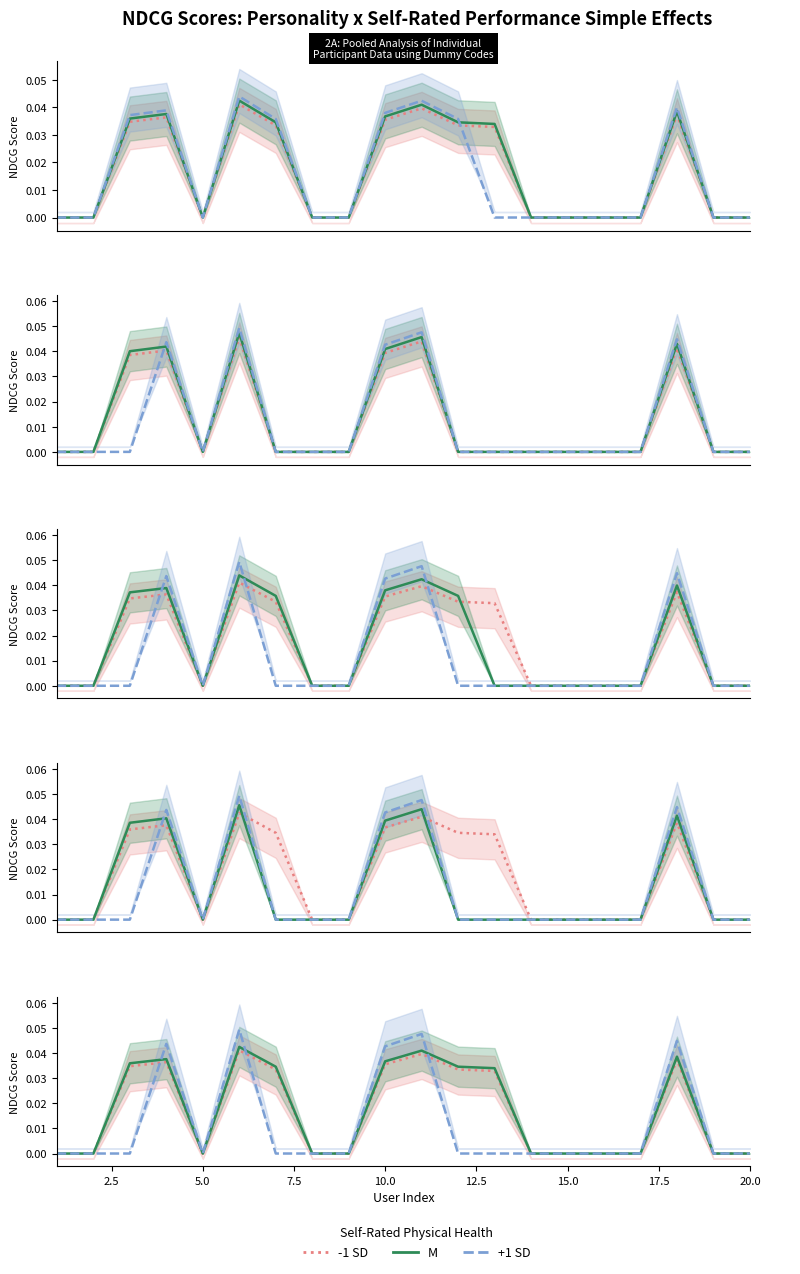

How many interior local peaks does the -1 SD series have?

4